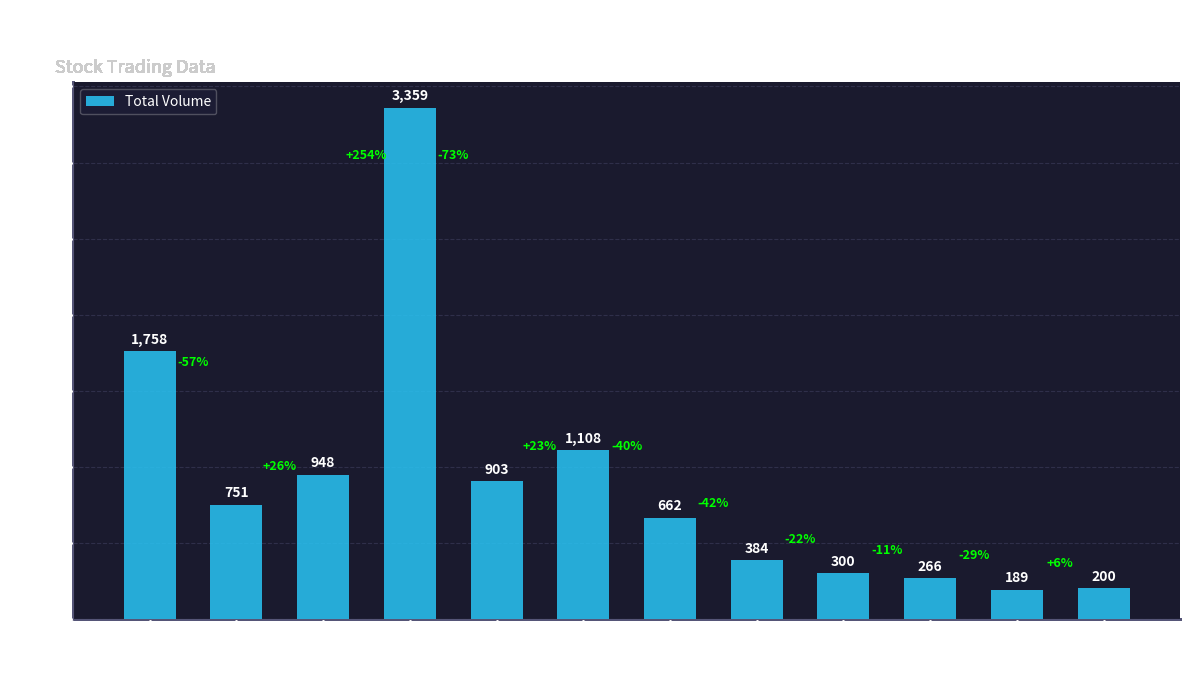

True or false: the data shows 3359 at 4.

True